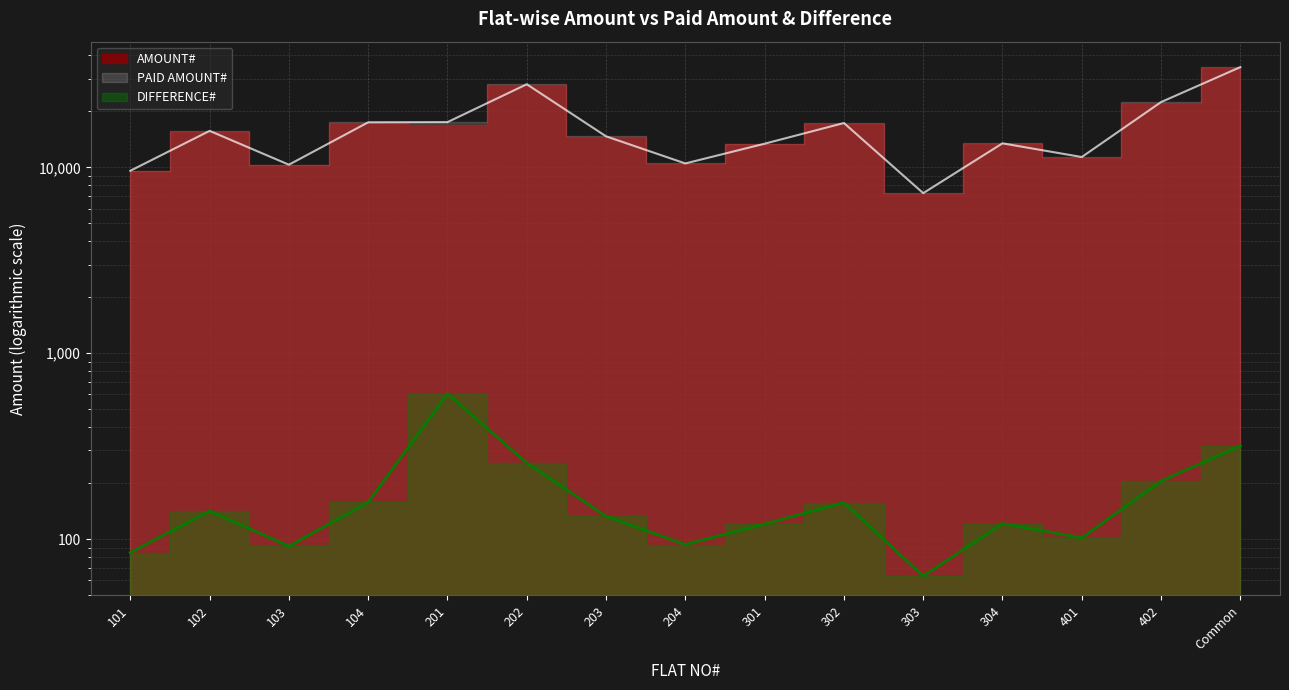

The AMOUNT# series shows 11361.6 at 401. True or false?

True